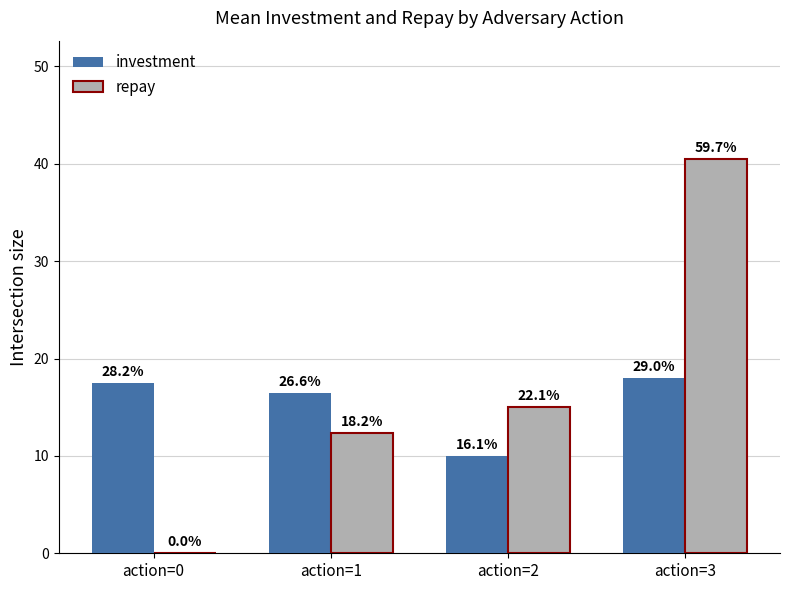

Is it true that investment equals 11.3 at action=3?

False